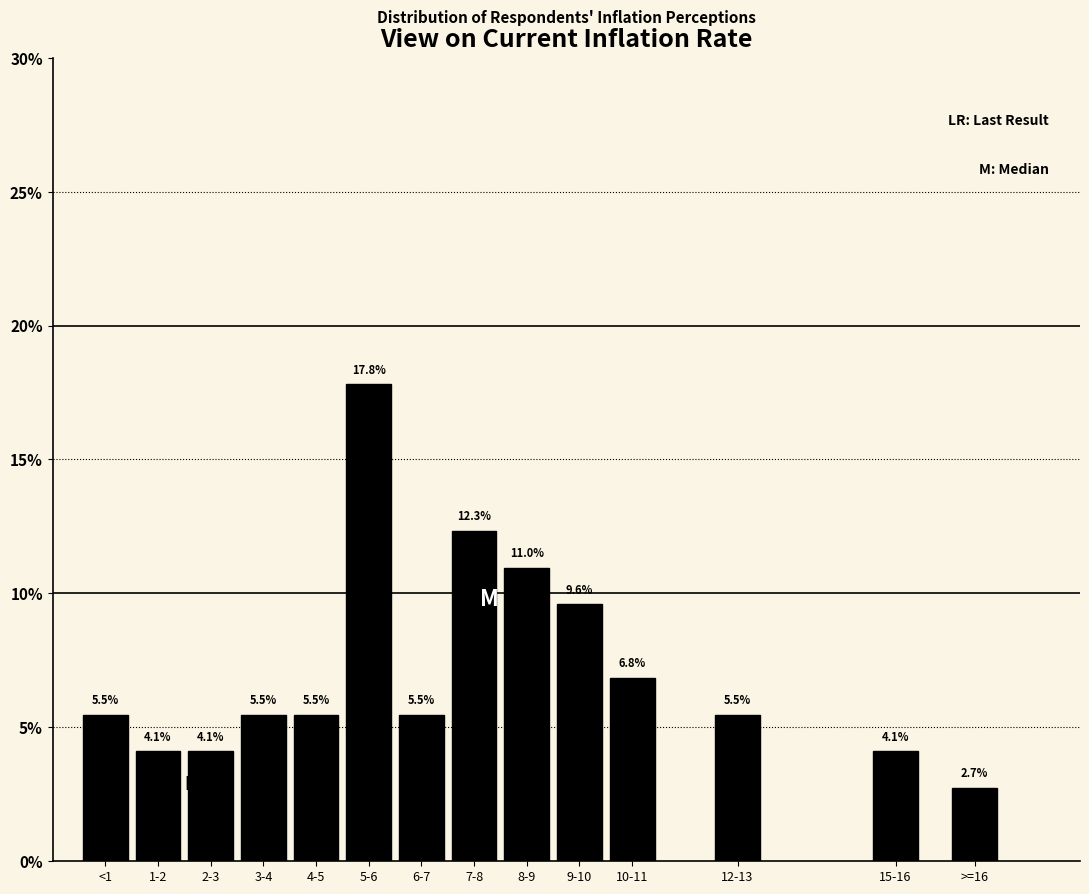

Reading left to right, list all the values displayed in this chart.

5.5	4.1	4.1	5.5	5.5	17.8	5.5	12.3	11.0	9.6	6.8	5.5	4.1	2.7